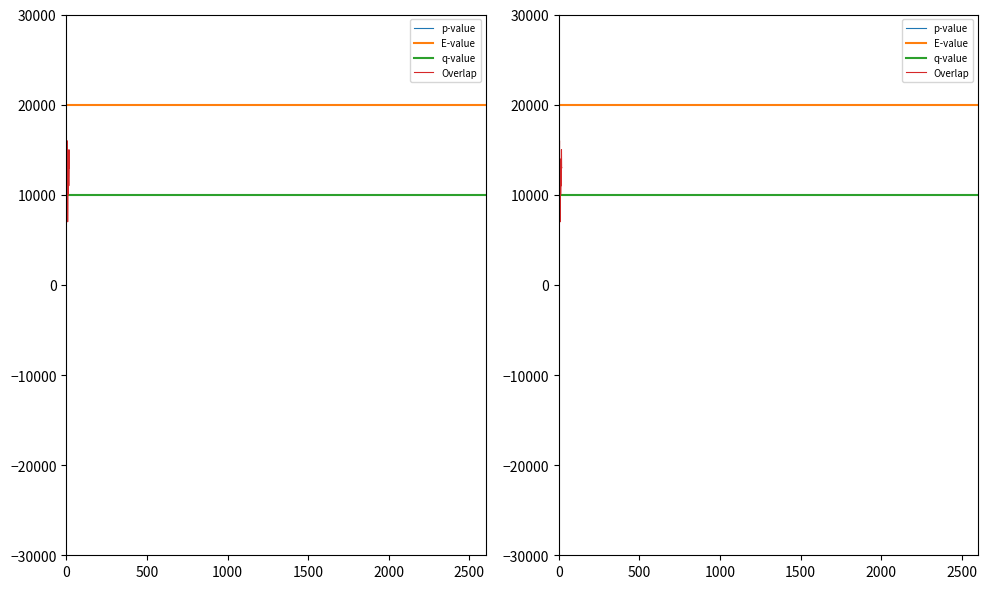

At which label does E-value reach its peak?

19